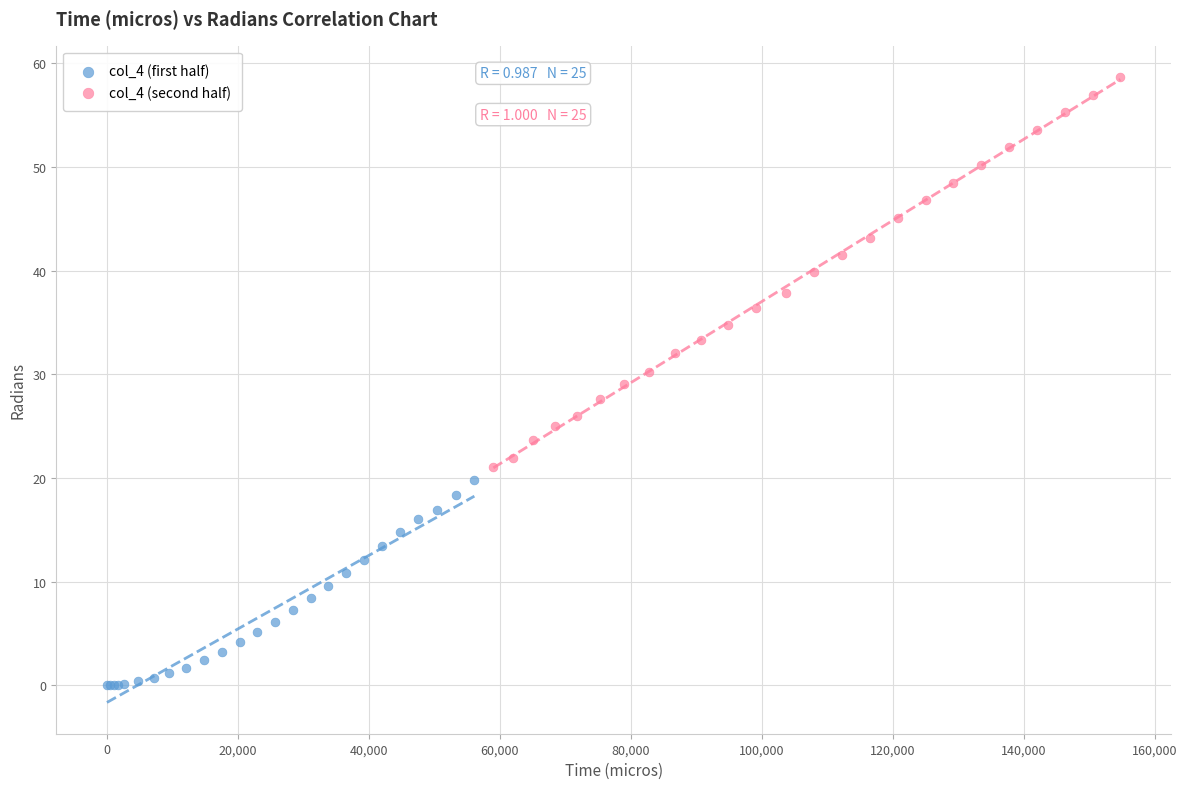

Which series contains the lowest Y value?

col_4 (first half)